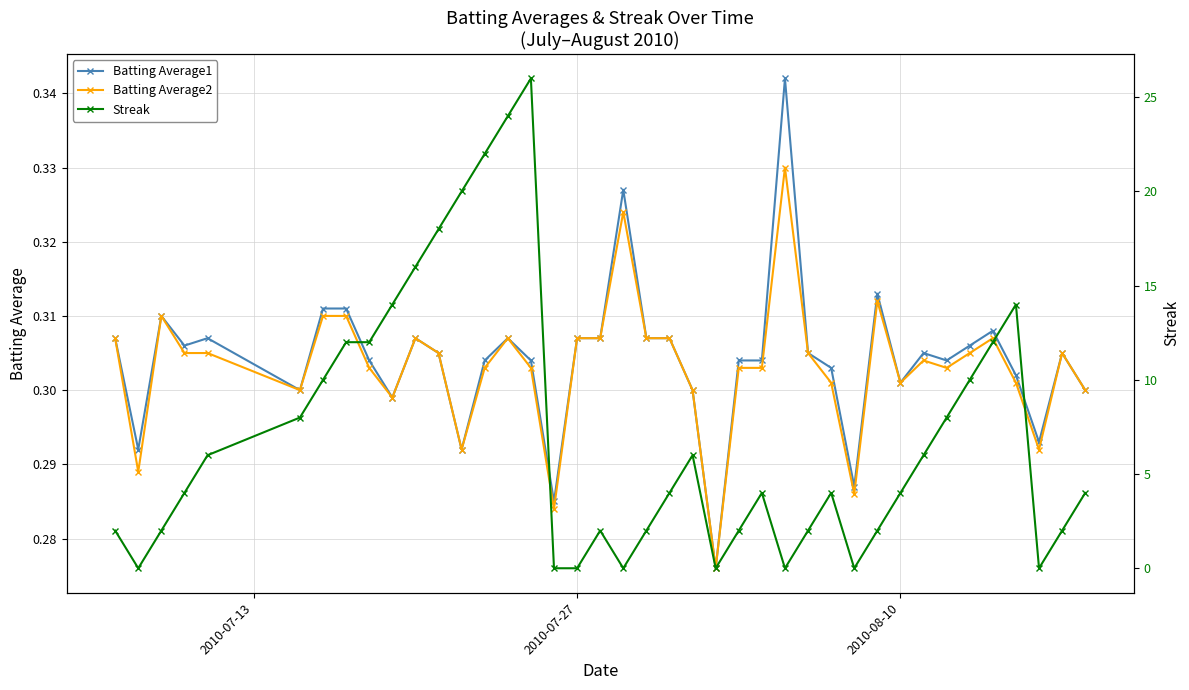

Count the Batting Average1 values in the range 0 to 1.

40